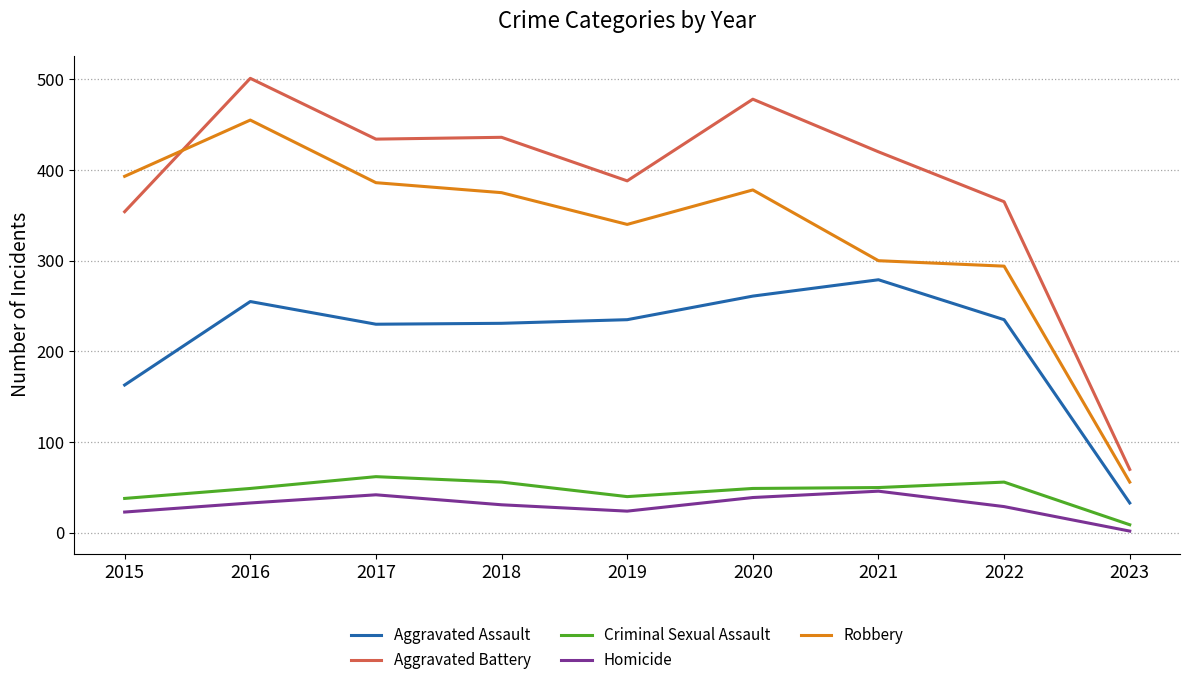

What is the average value of the Aggravated Battery series?

383